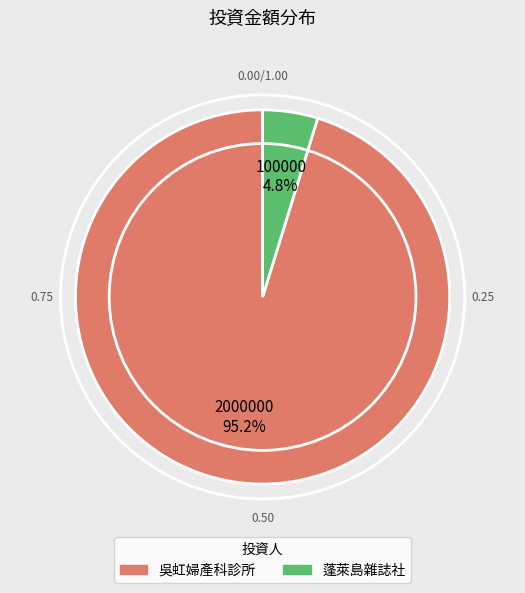

What is the smallest slice in the pie chart?

蓬萊島雜誌社